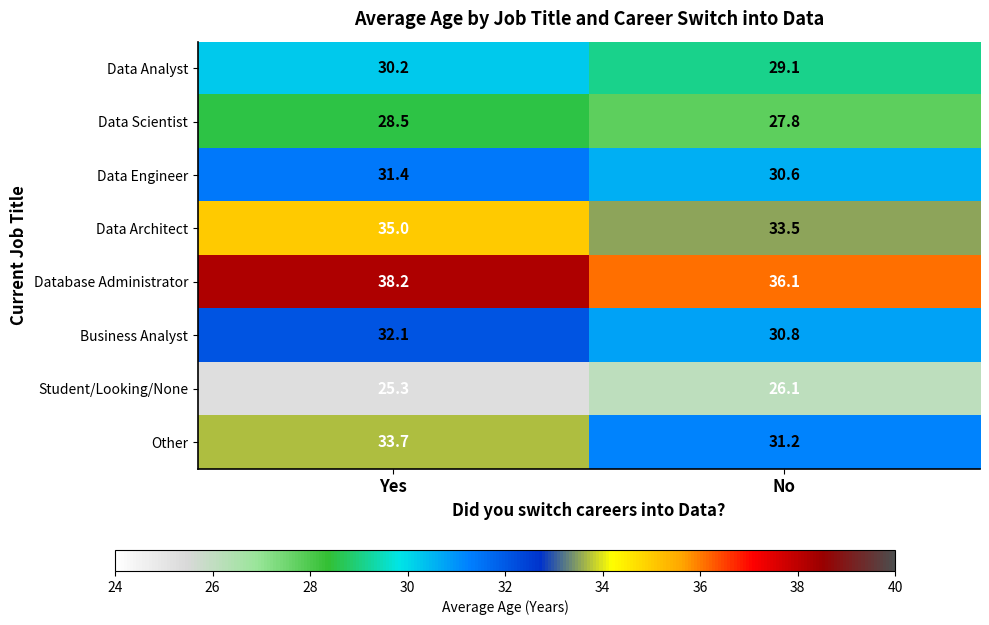

What is the total value across all series at No?

245.2